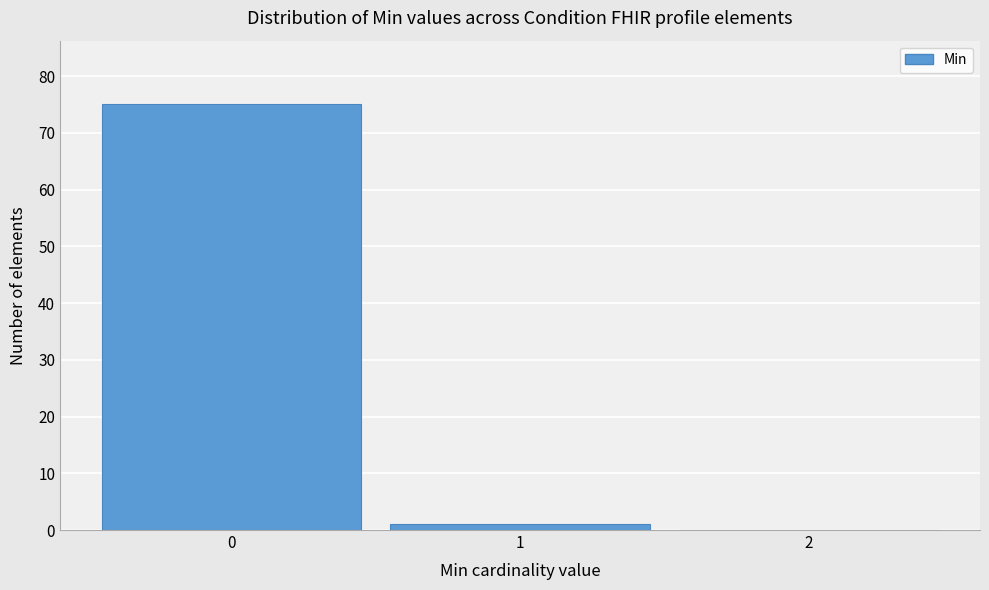

Reading left to right, transcribe this chart: for each bar, give the range it covers on the x-axis and its height. The values are not printed on the chart, so give them approximately, as read against the axis.

-0.5 to 0.5: 75
0.5 to 1.5: 1
1.5 to 2.5: 0